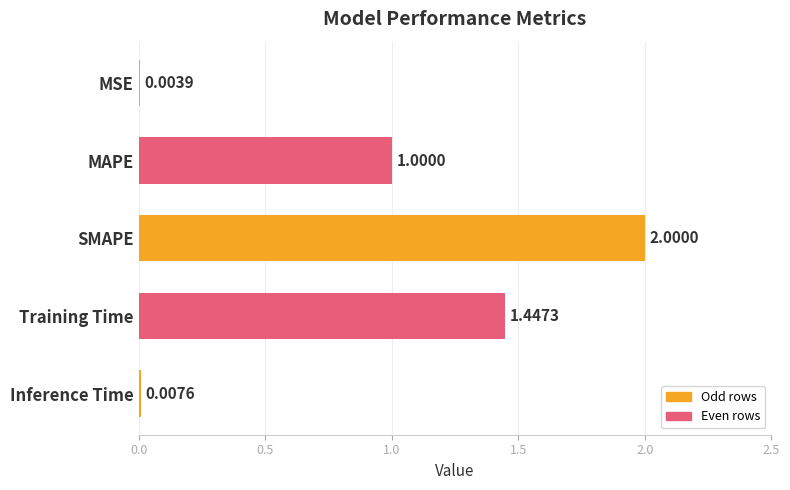

Which has a higher value, MSE or Training Time?

Training Time